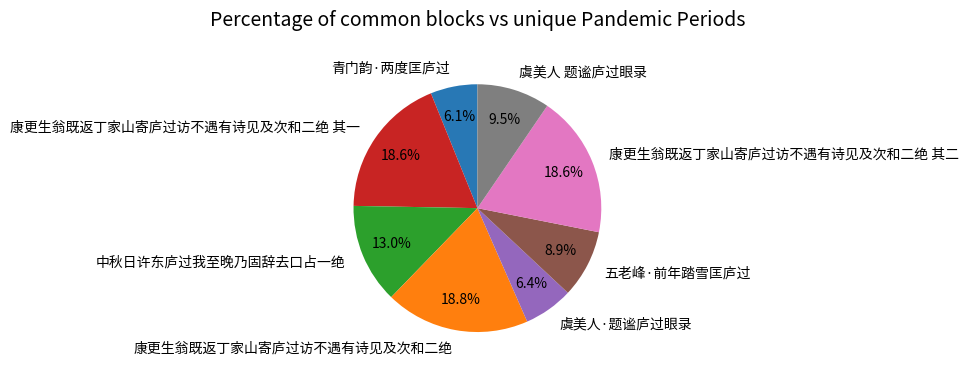

Is there any slice that represents more than half of the pie?

No